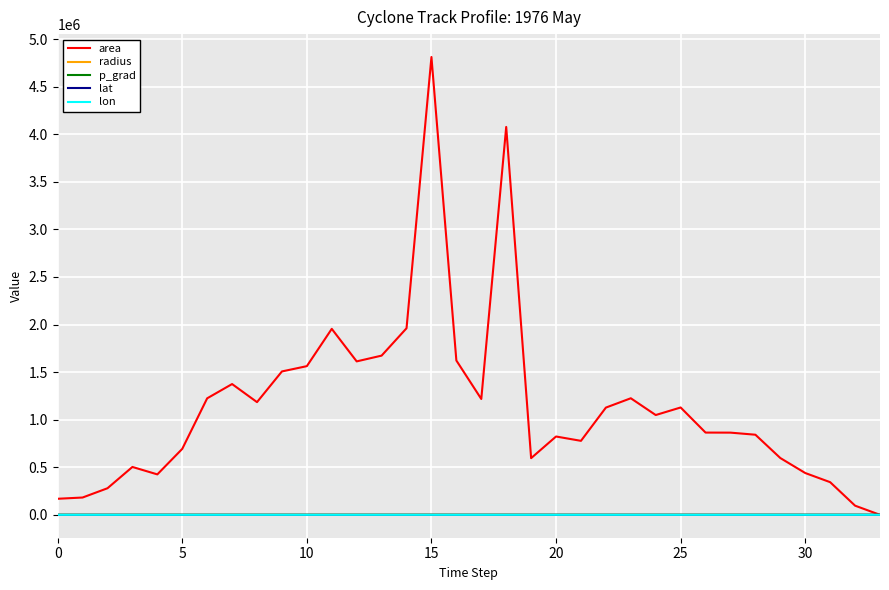

Which series has the largest range (max minus min)?

area